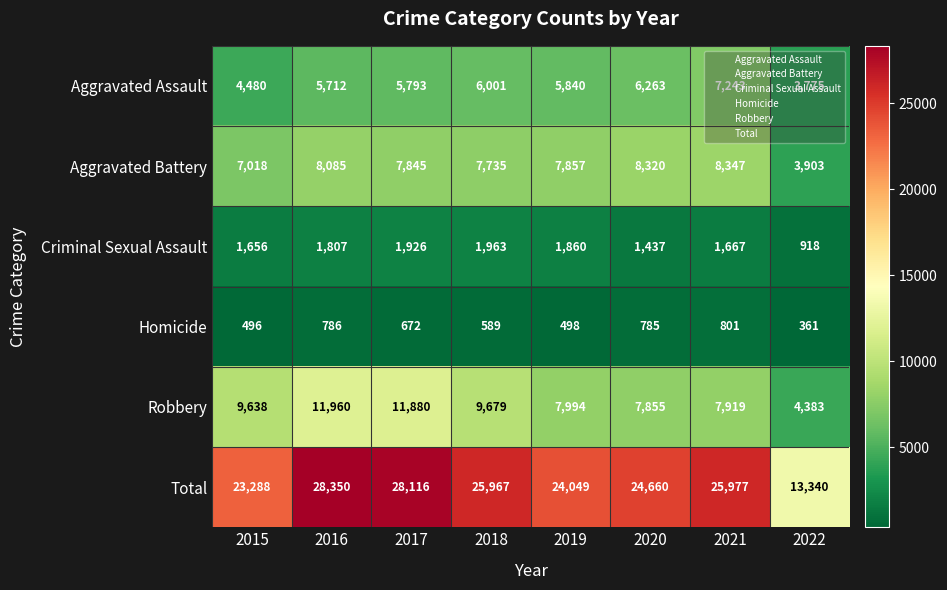

How many values in the Homicide series are below 672?

4